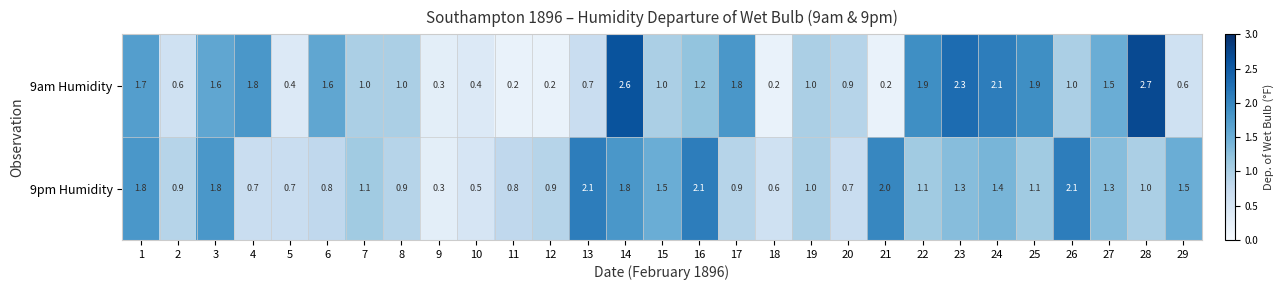

Which label corresponds to the largest value in the chart?

28